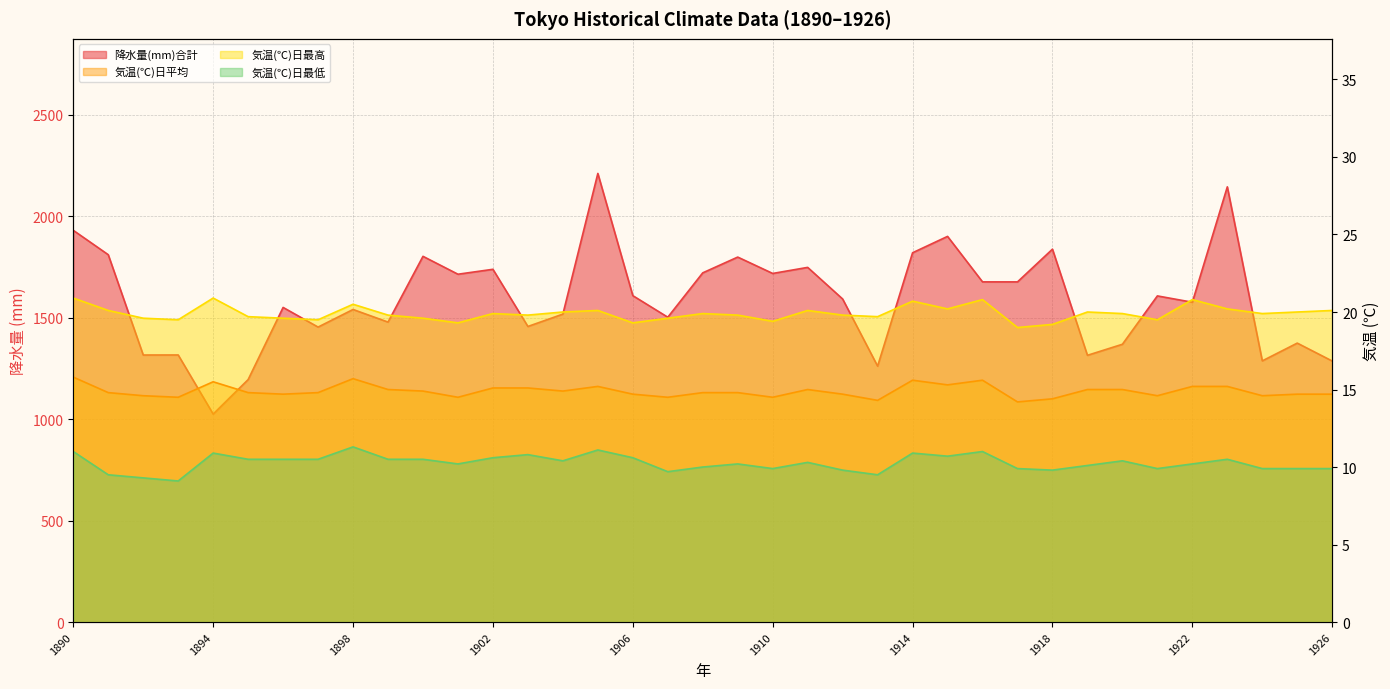

What is the value of the 気温(℃)日平均 point at the 14th from the left?

15.1